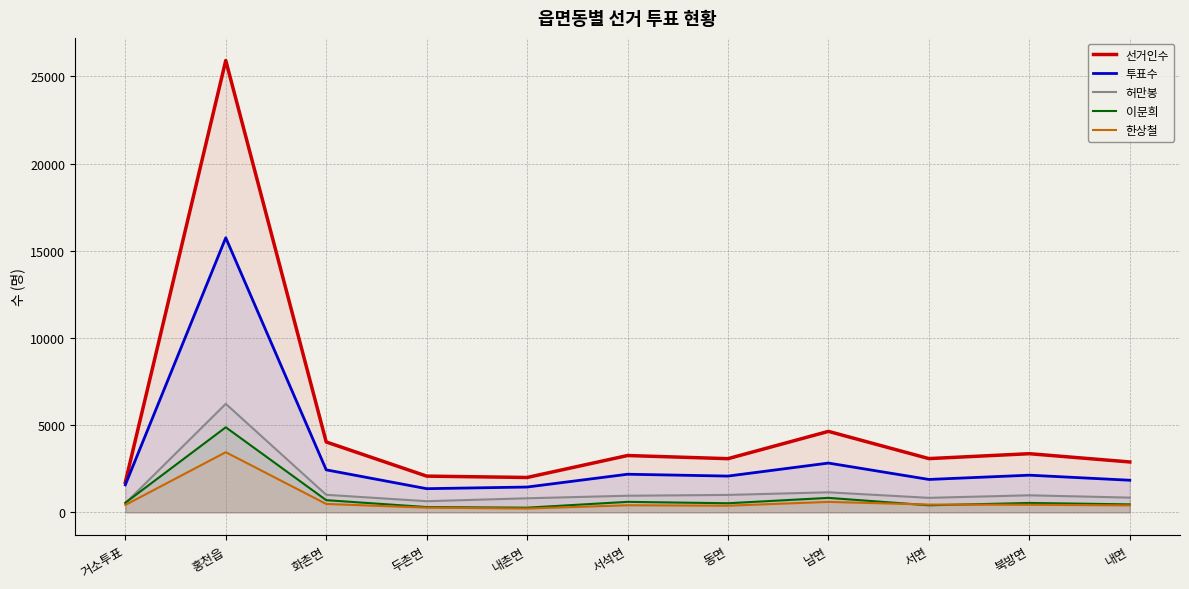

Which series has the widest spread of values?

선거인수